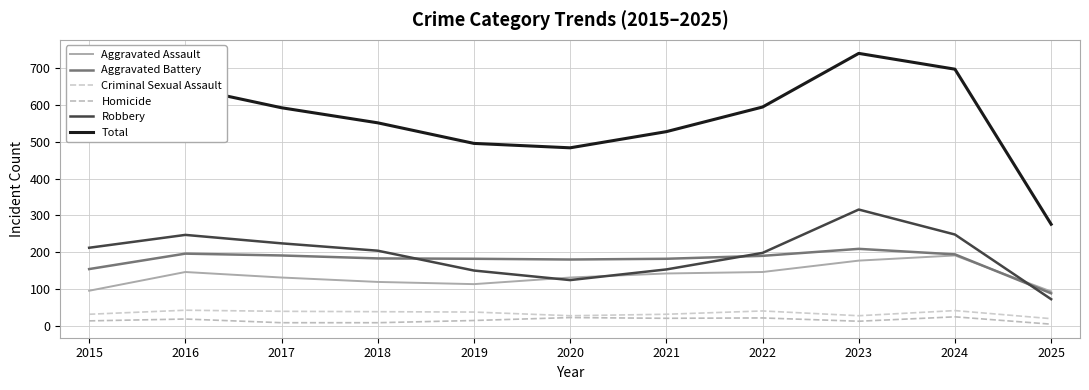

Is this an area chart (filled region under the line)?

No